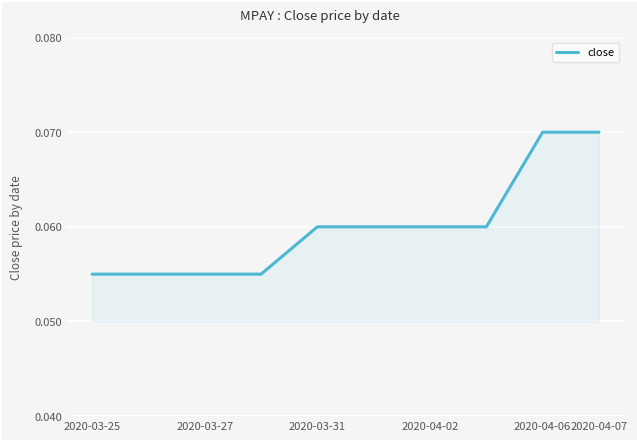

True or false: the data shows 0.0 at 2020-04-02.

False